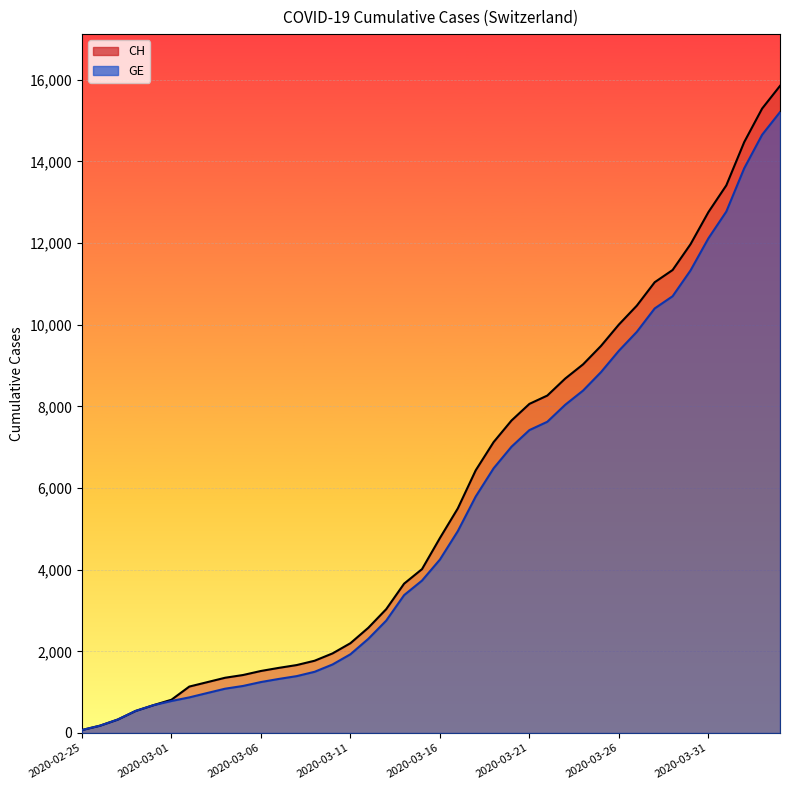

True or false: CH and GE cross at least once.

False